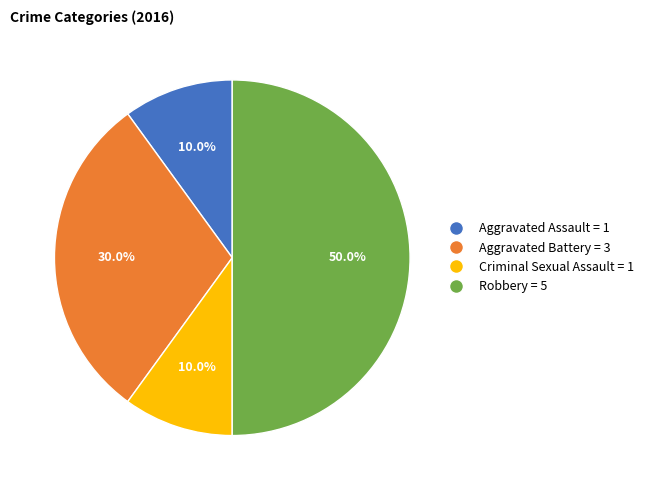

To the nearest percent, what is the average slice percentage?

25%